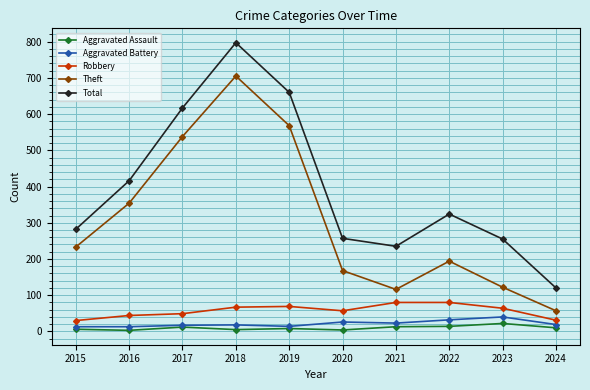

What is the value of the Aggravated Battery point at the 10th from the left?

19